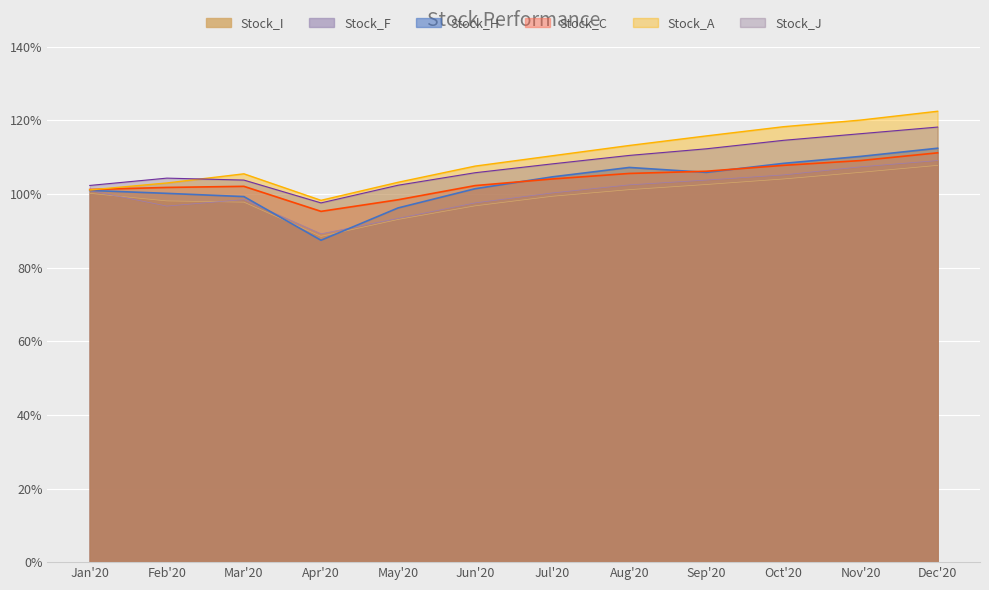

Which category has the lowest value across all series?

Apr'20